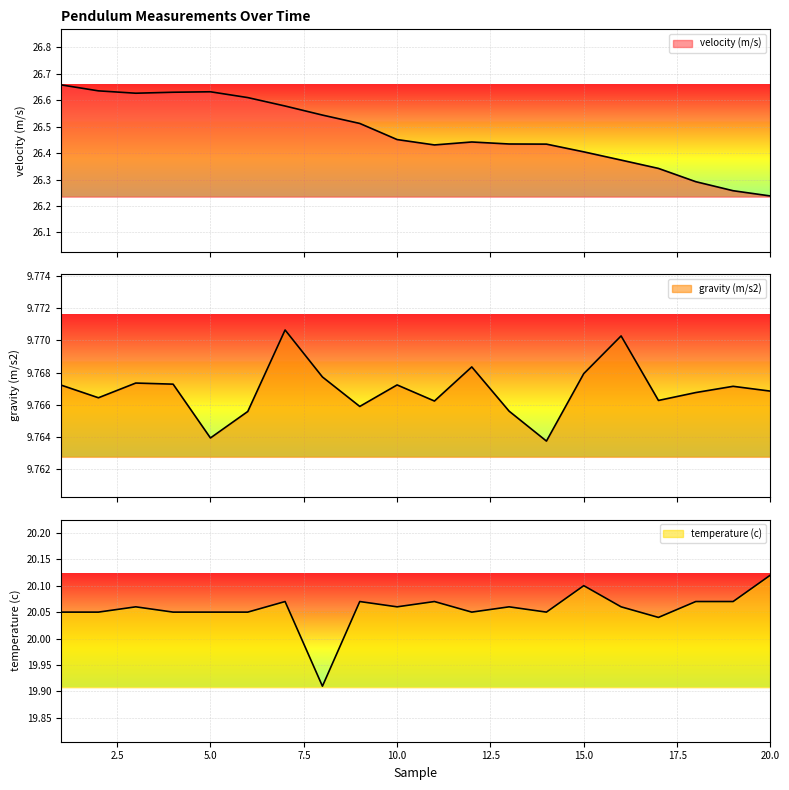

Reading right to left, extract all data points from this chart.

velocity (m/s): 20=26.2	19=26.3	18=26.3	17=26.3	16=26.4	15=26.4	14=26.4	13=26.4	12=26.4	11=26.4	10=26.5	9=26.5	8=26.5	7=26.6	6=26.6	5=26.6	4=26.6	3=26.6	2=26.6	1=26.7
gravity (m/s2): 20=9.8	19=9.8	18=9.8	17=9.8	16=9.8	15=9.8	14=9.8	13=9.8	12=9.8	11=9.8	10=9.8	9=9.8	8=9.8	7=9.8	6=9.8	5=9.8	4=9.8	3=9.8	2=9.8	1=9.8
temperature (c): 20=20.1	19=20.1	18=20.1	17=20.0	16=20.1	15=20.1	14=20.1	13=20.1	12=20.1	11=20.1	10=20.1	9=20.1	8=19.9	7=20.1	6=20.1	5=20.1	4=20.1	3=20.1	2=20.1	1=20.1